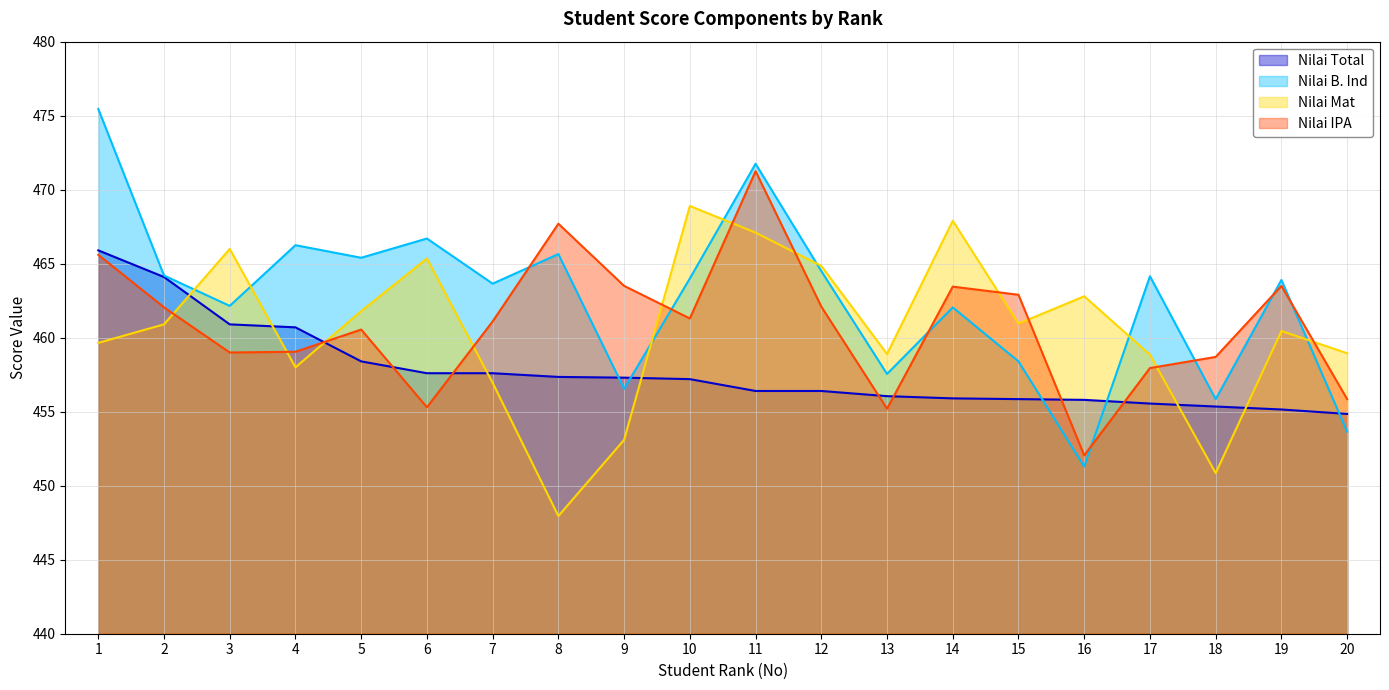

Where do Nilai Mat and Nilai IPA first cross each other?

2 and 3